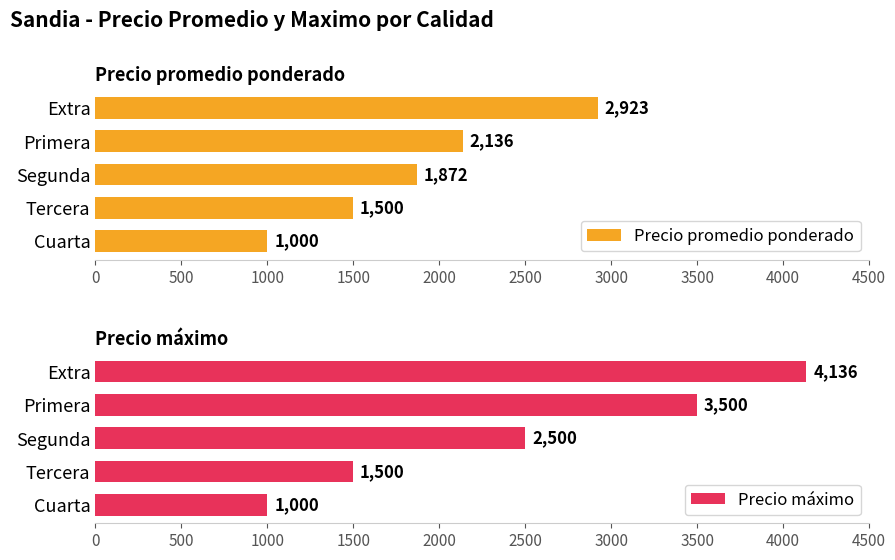

Count the number of categories in the chart.

5